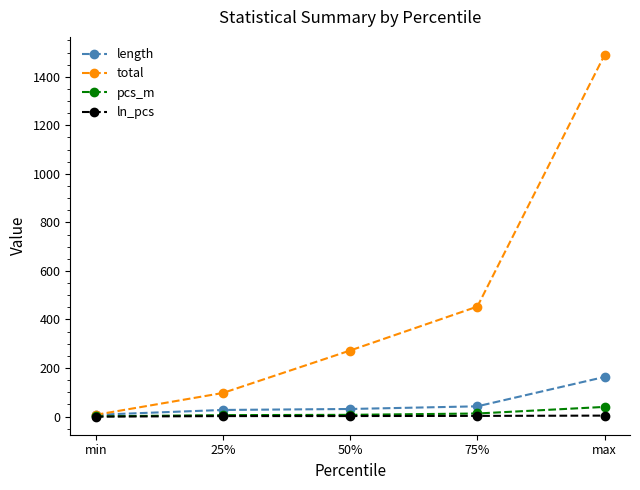

What is the value of the ln_pcs point at the 1st from the left?

-0.6